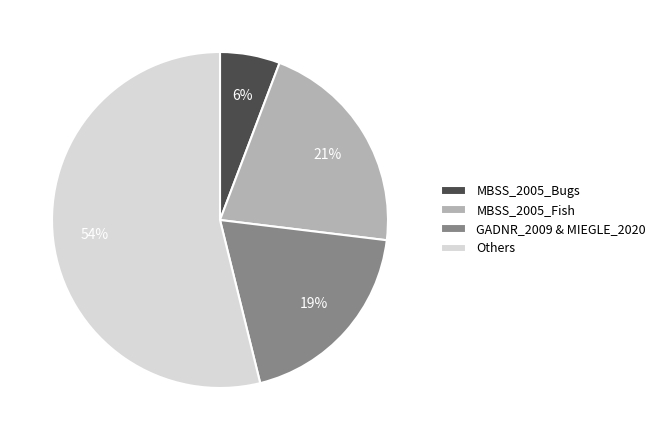

Between GADNR_2009 & MIEGLE_2020 and MBSS_2005_Fish, which is larger?

MBSS_2005_Fish